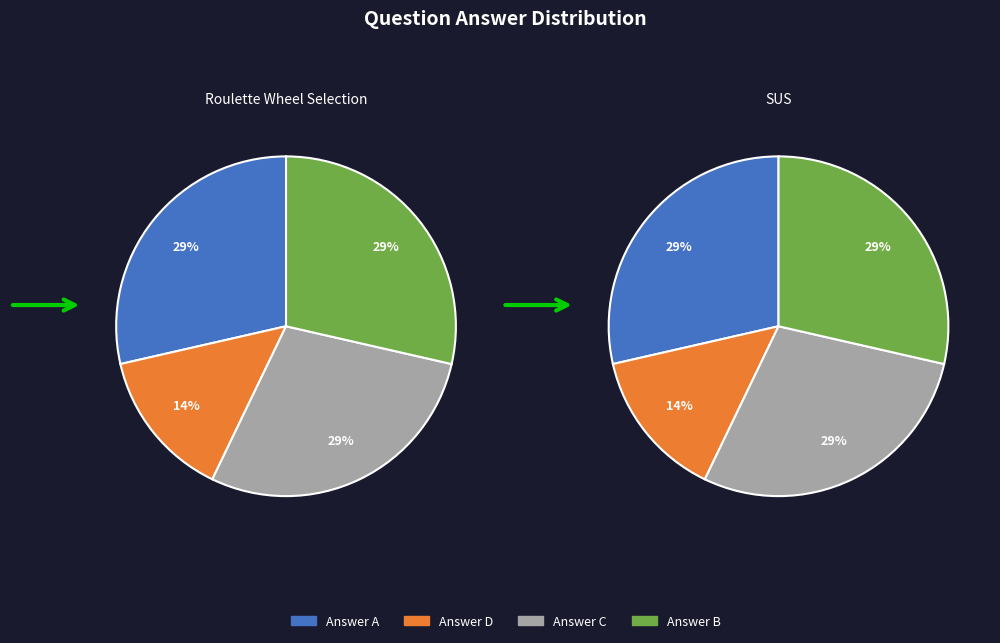

Is q856 the majority of the pie?

No